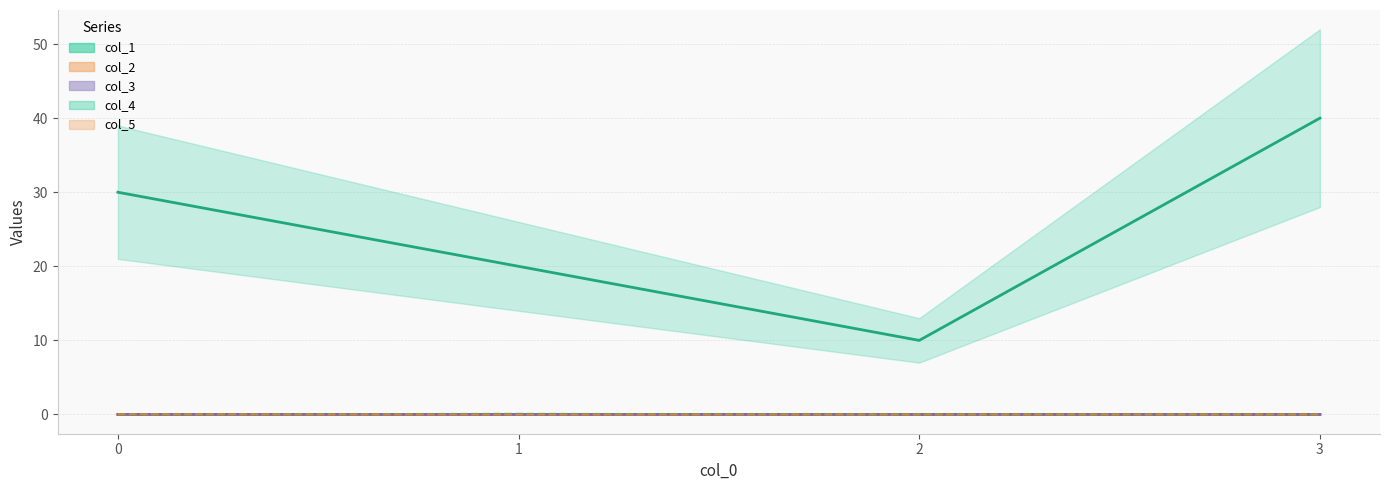

How many distinct data groups are displayed?

5